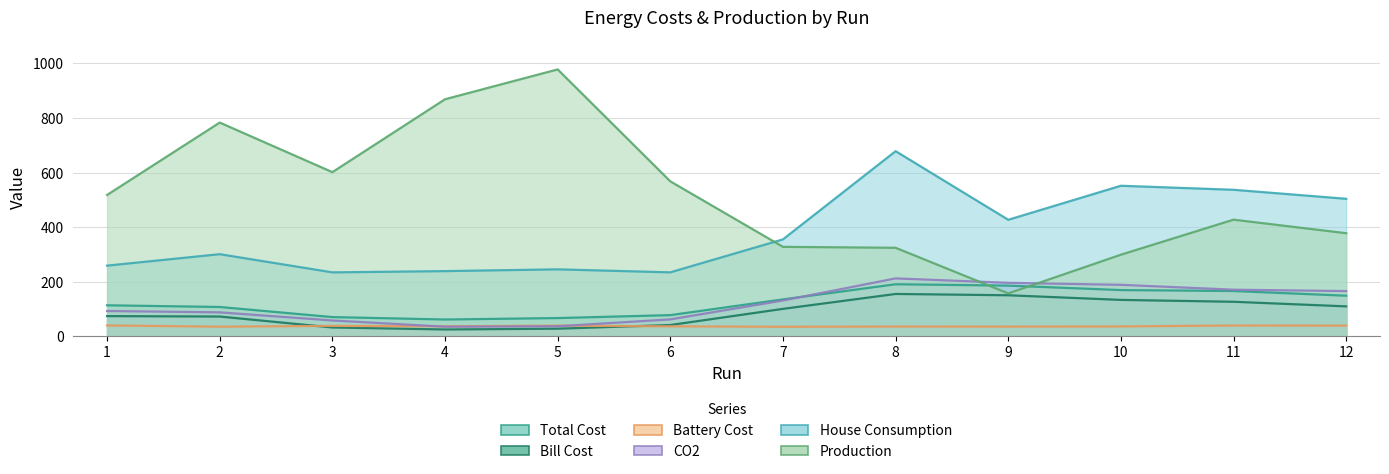

What is the spread (max minus min) of values at 6?

531.3